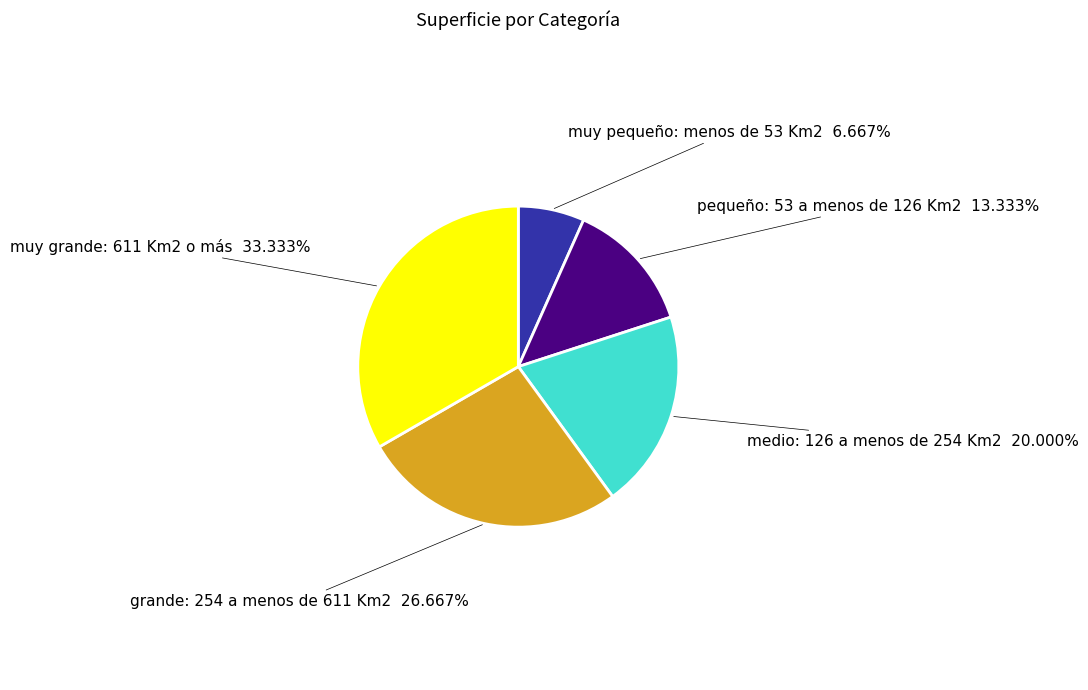

How many slices are in this pie chart?

5